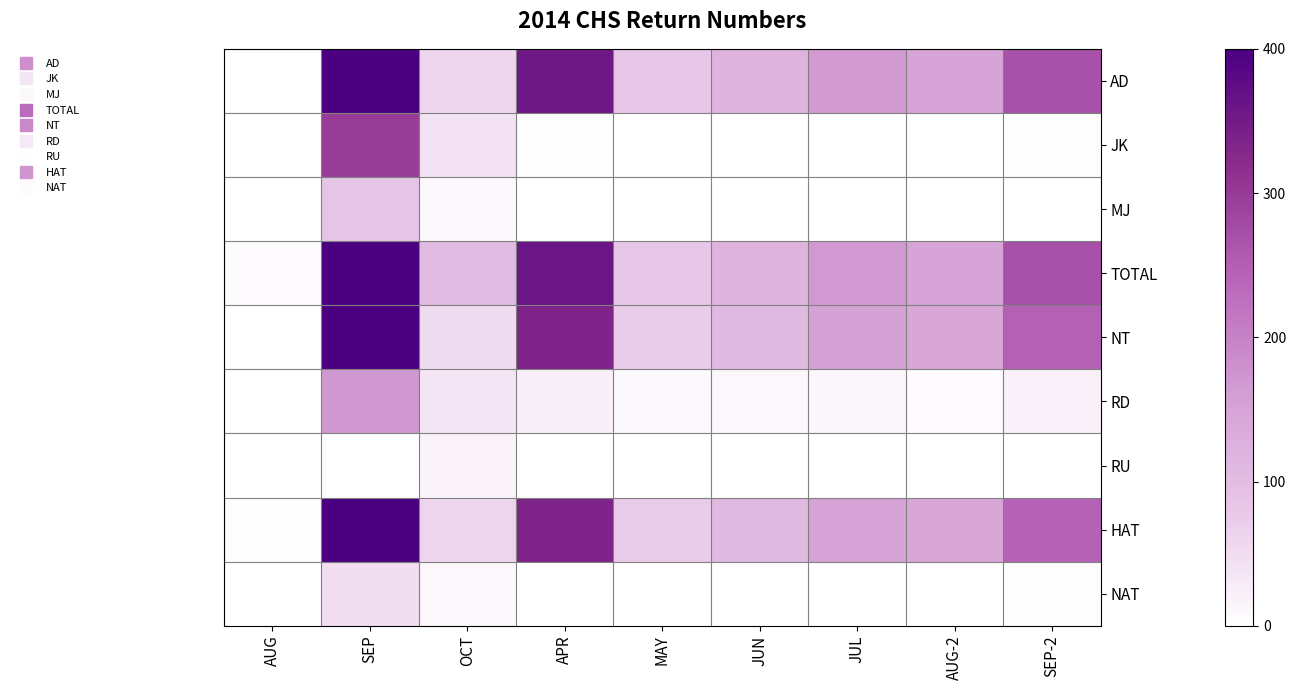

Count the number of categories in the chart.

9